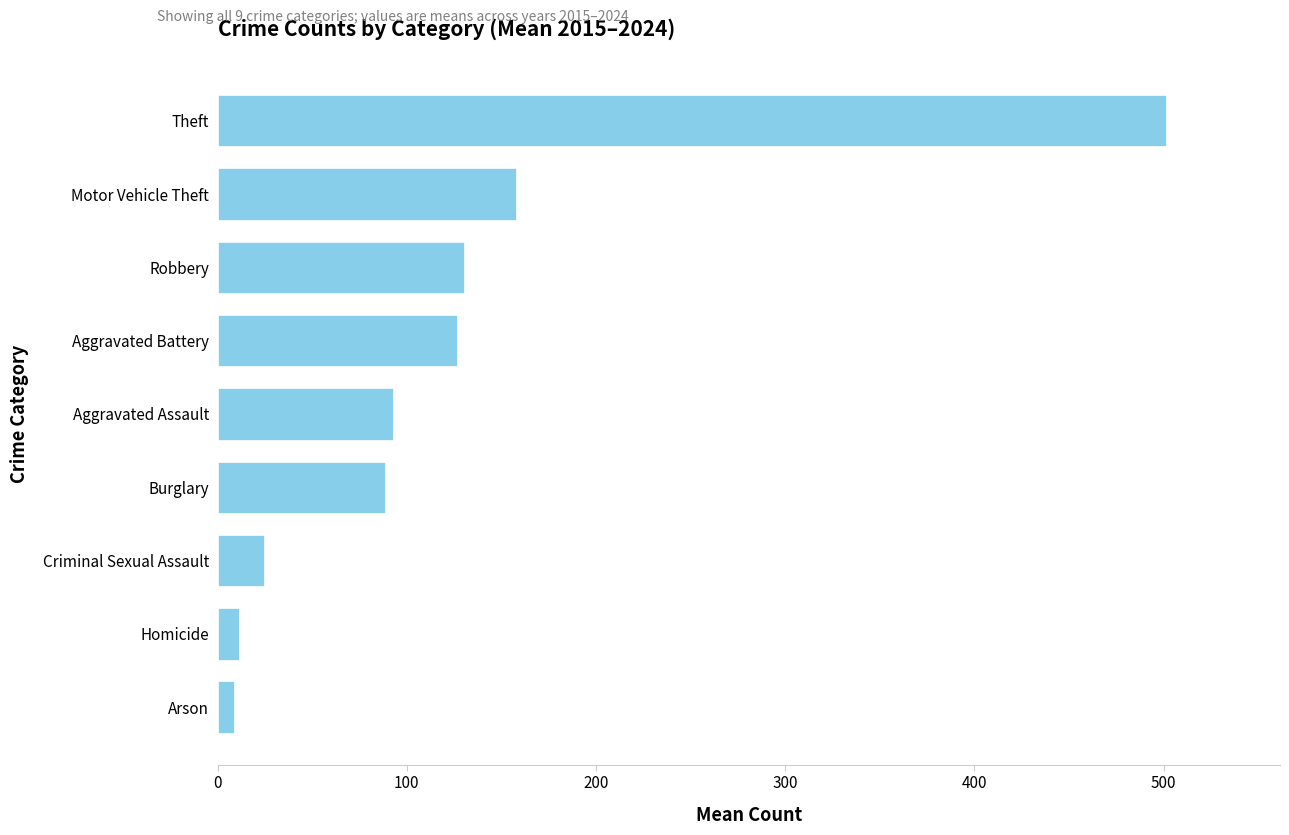

Are the bars grouped side by side (vs. stacked)?

No